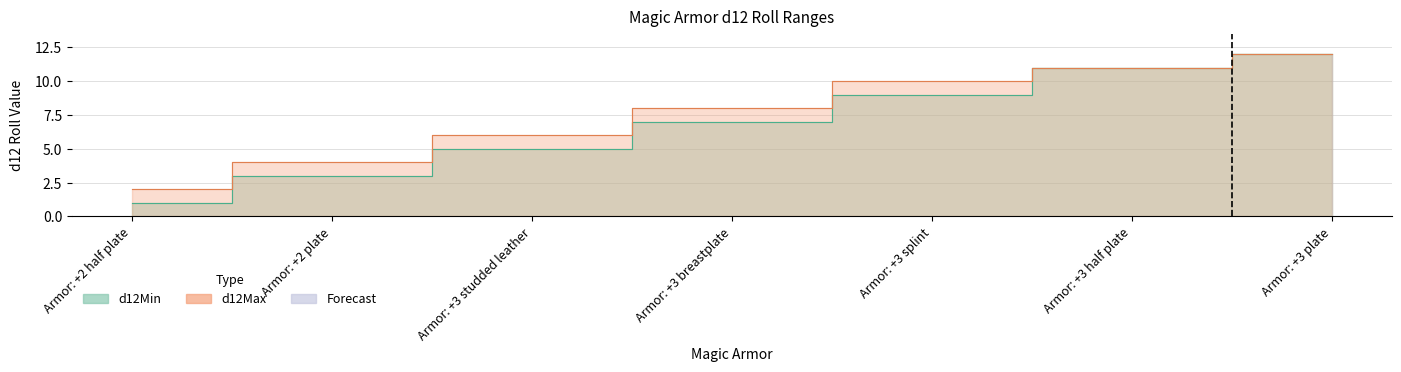

What is the sum of the d12Max values at Armor: +3 studded leather and Armor: +2 plate?

10